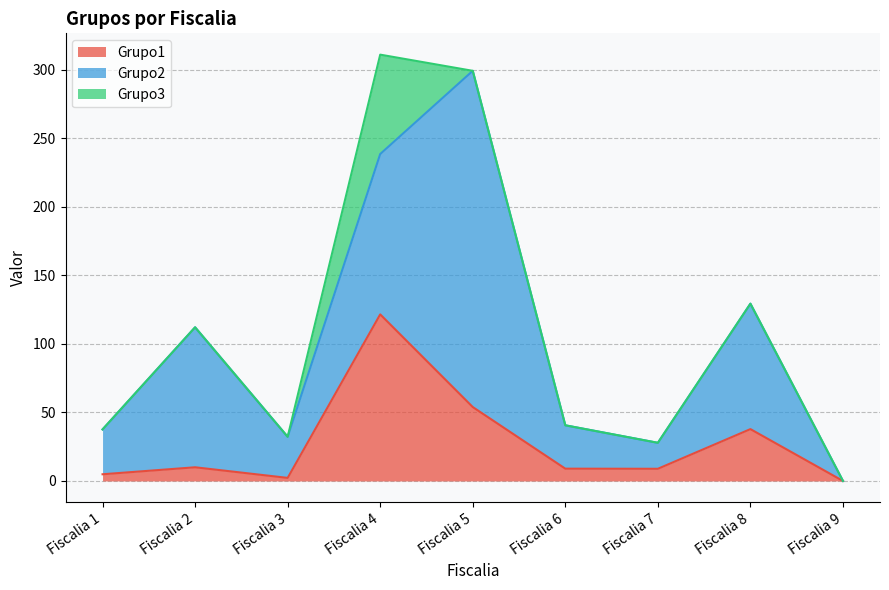

How many lines are shown in the chart?

3